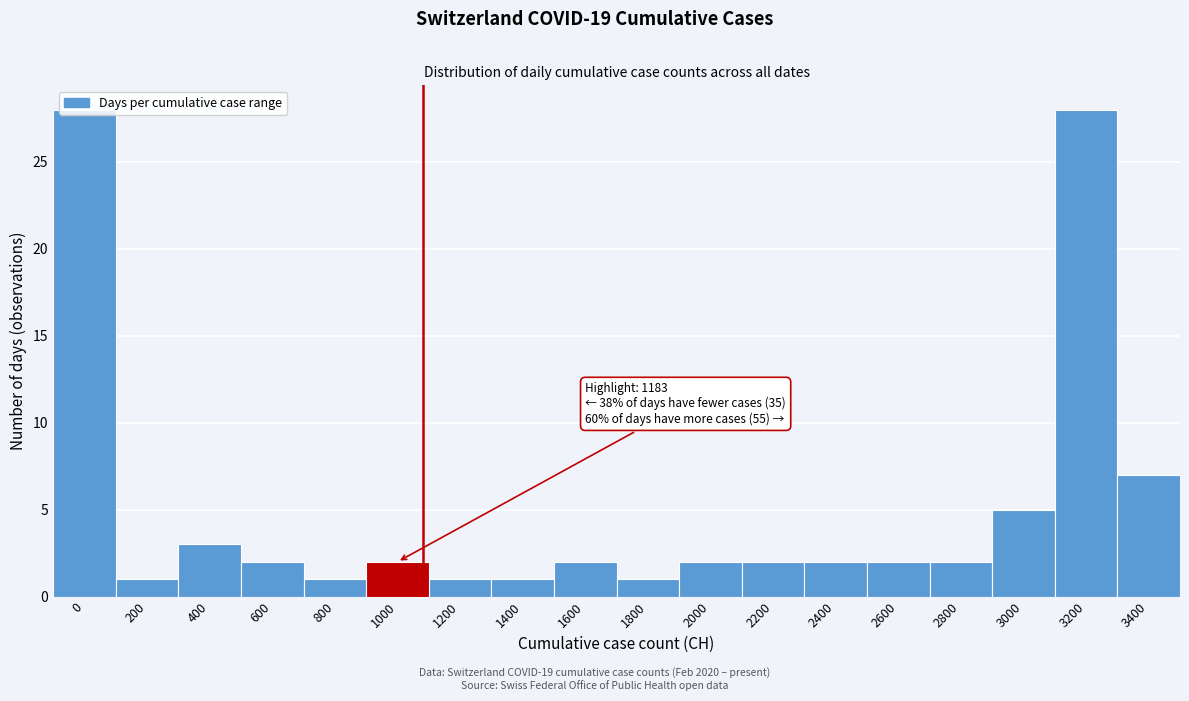

Where is the data nearest to the value 14?

3400